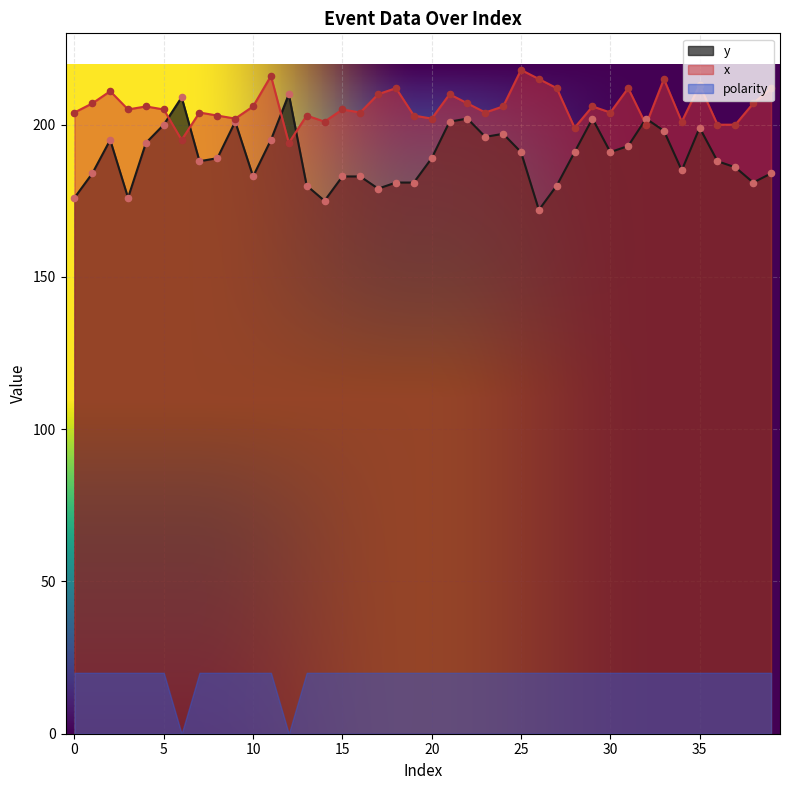

Which series has the largest Y range (max minus min)?

y